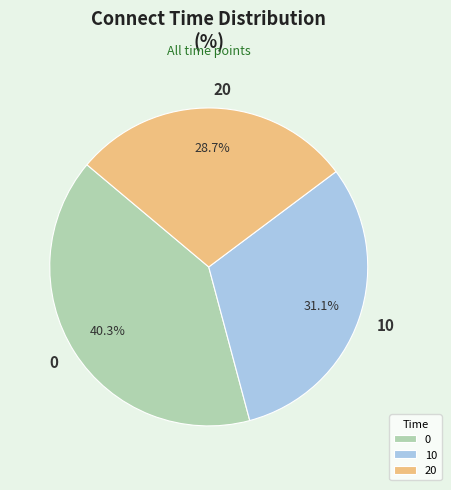

Is there a majority slice in this chart?

No